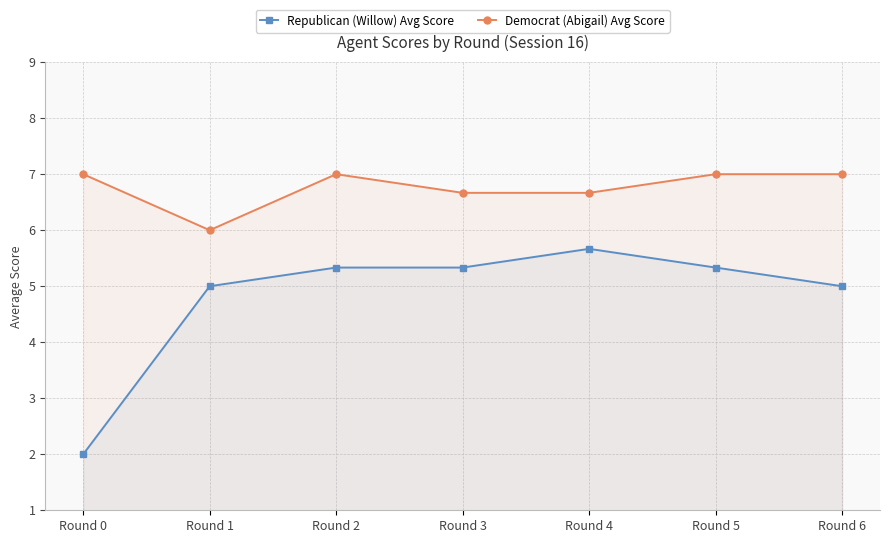

At which category is the sum across all series the highest?

Round 4